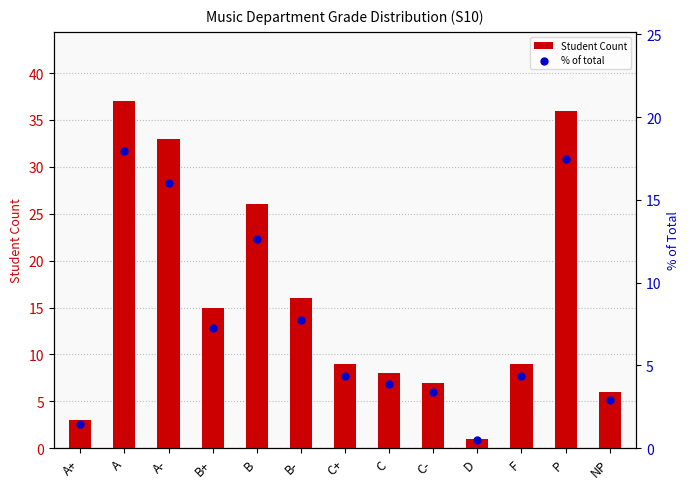

What are all the series names shown in the legend?

Student Count, % of total